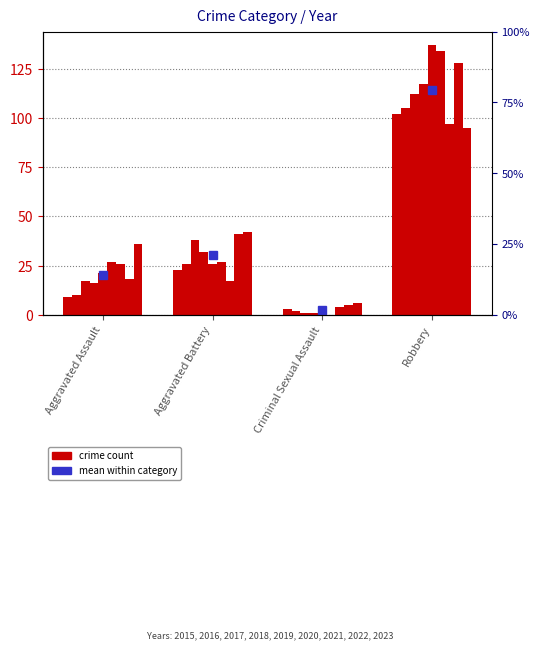

How many bars are there in total?

4